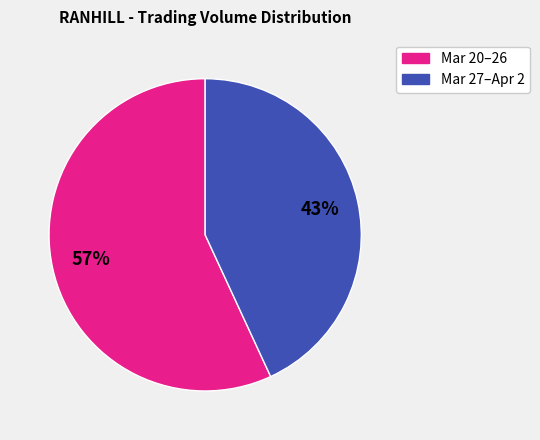

Does any single category account for the majority?

Yes